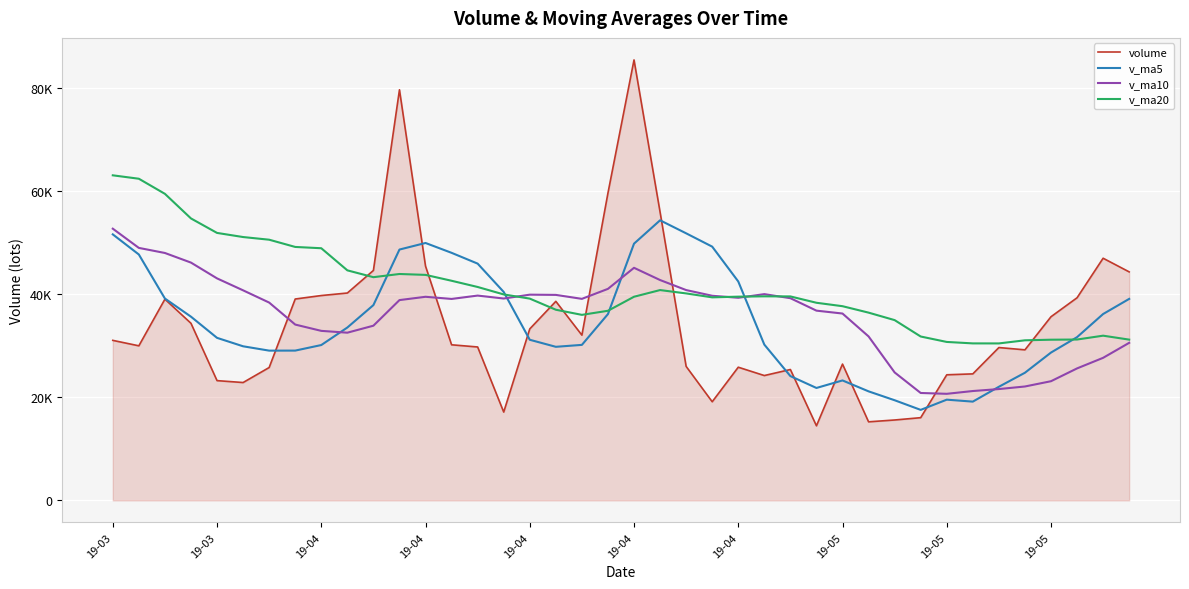

After their last crossing, which series has the higher values: v_ma20 or v_ma5?

v_ma5